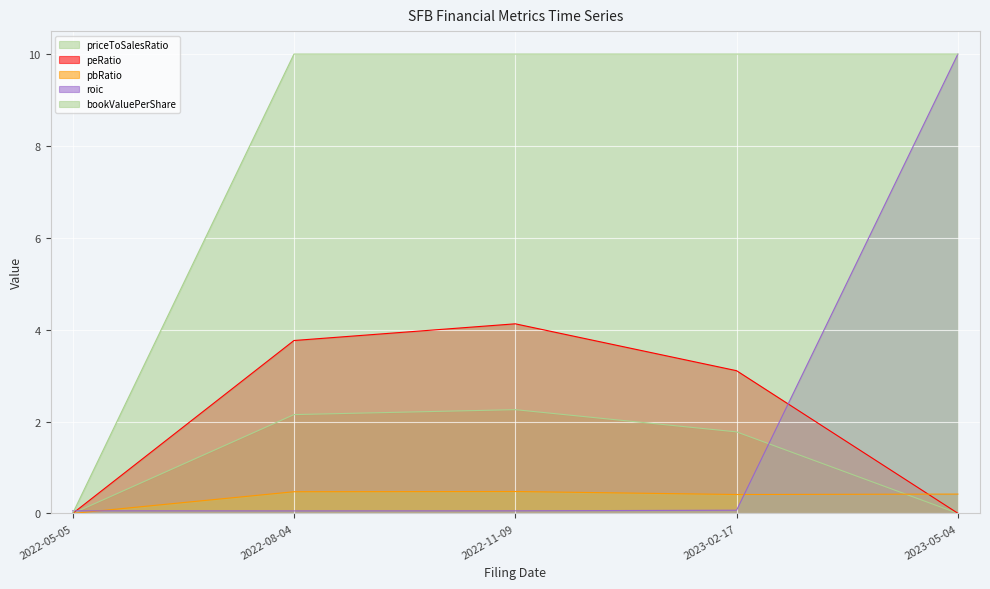

Reading right to left, extract all data points from this chart.

MarketCap: 2023-05-04=0.4	2023-02-17=0.4	2022-11-09=0.5	2022-08-04=0.5	2022-05-05=0.0
bookValuePerShare: 2023-05-04=10.0	2023-02-17=10.0	2022-11-09=10.0	2022-08-04=10.0	2022-05-05=0.0
roic: 2023-05-04=10.0	2023-02-17=0.1	2022-11-09=0.1	2022-08-04=0.1	2022-05-05=0.1
priceToSalesRatio: 2023-05-04=0.0	2023-02-17=1.8	2022-11-09=2.3	2022-08-04=2.2	2022-05-05=0.0
peRatio: 2023-05-04=0.0	2023-02-17=3.1	2022-11-09=4.1	2022-08-04=3.8	2022-05-05=0.0